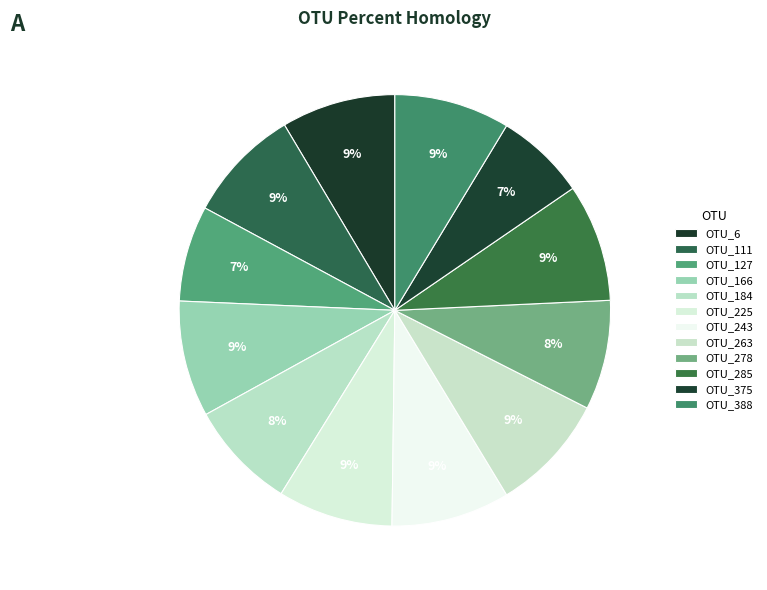

What is the change in value from OTU_225 to OTU_375?

-20.8